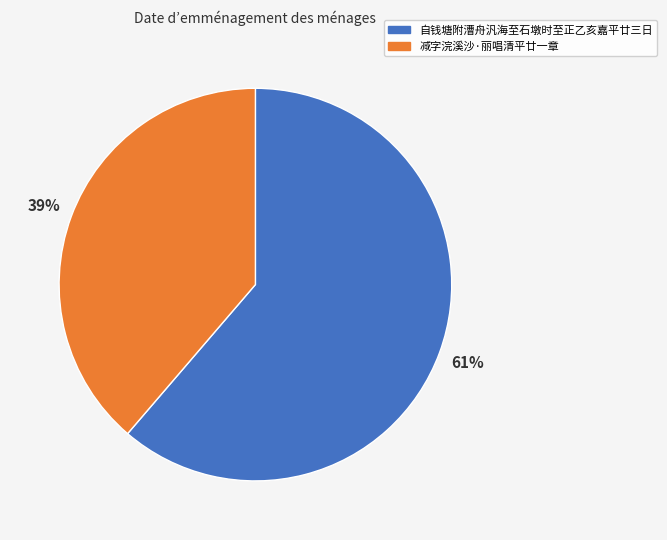

Approximately how many times larger is the value at 减字浣溪沙·丽唱清平廿一章 compared to 自钱塘附漕舟汎海至石墩时至正乙亥嘉平廿三日?

0.6